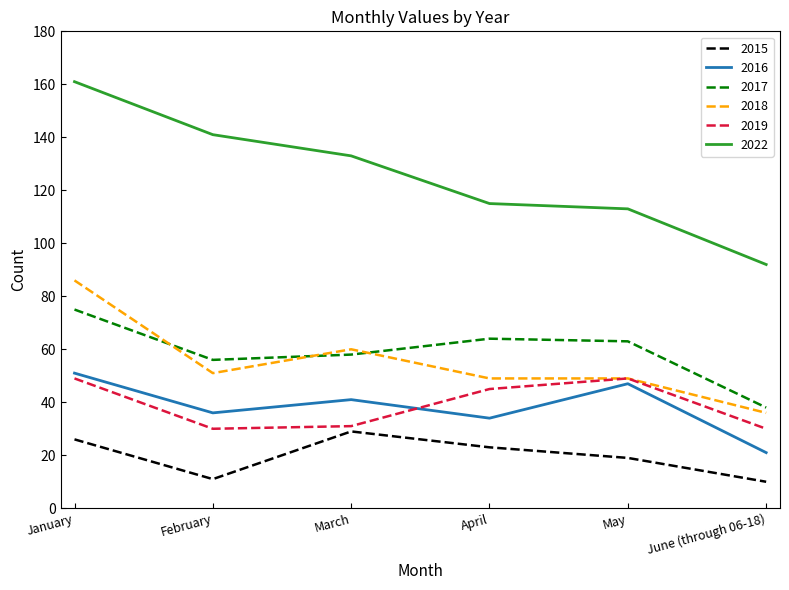

At which label does 2015 first exceed 23?

January